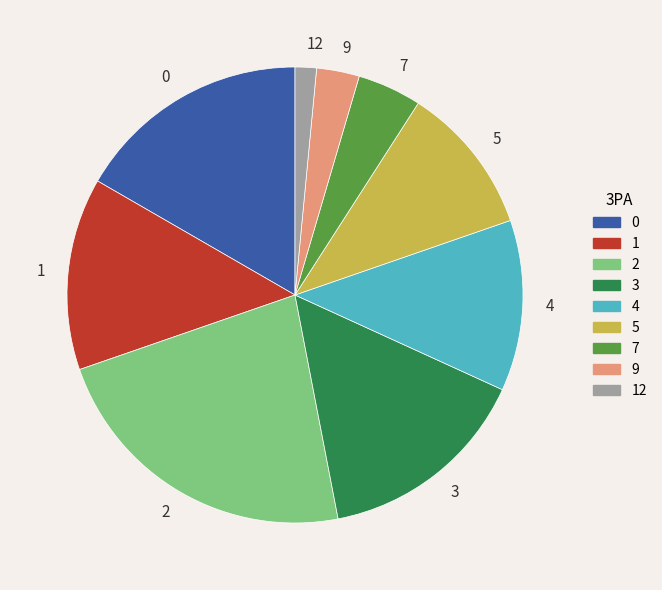

Combined, do 5 and 7 account for over 50%?

No